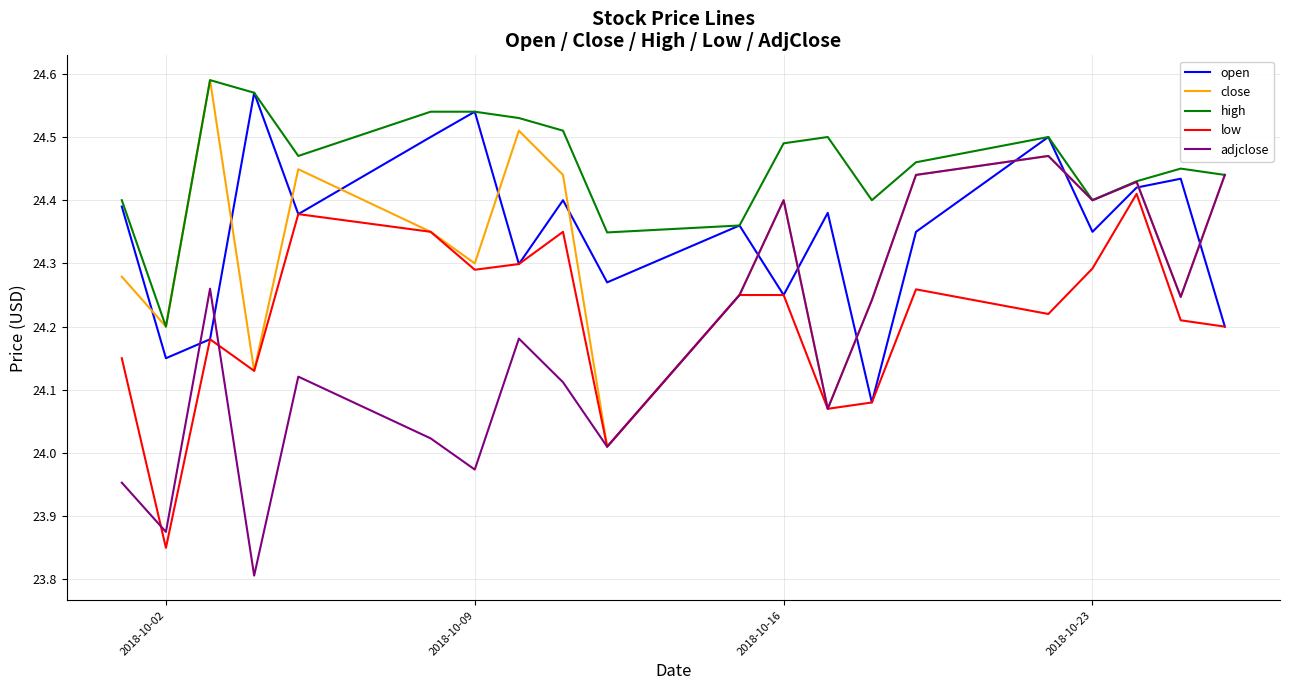

Which series has the widest spread of values?

adjclose